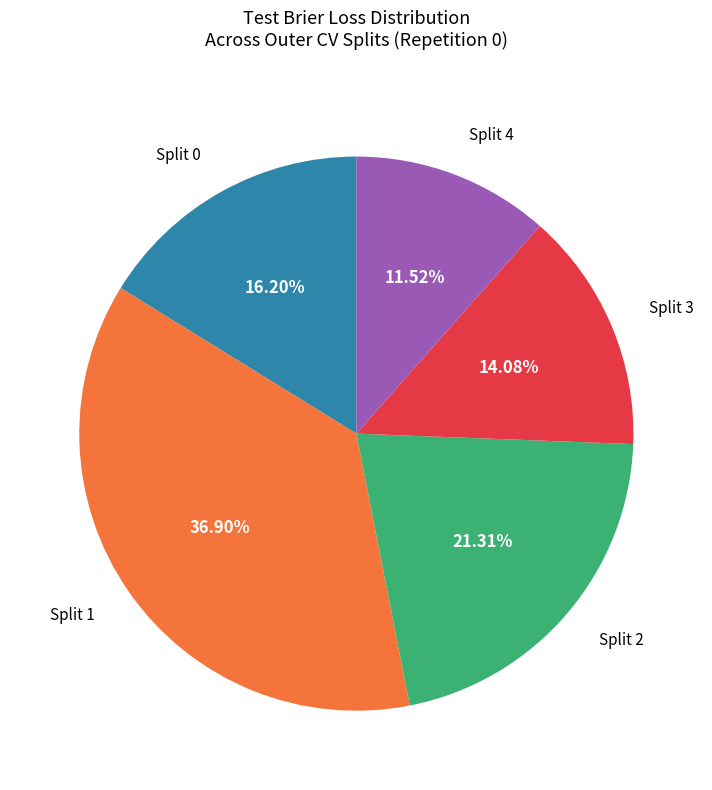

Does Split 1 account for over 50% of the chart?

No